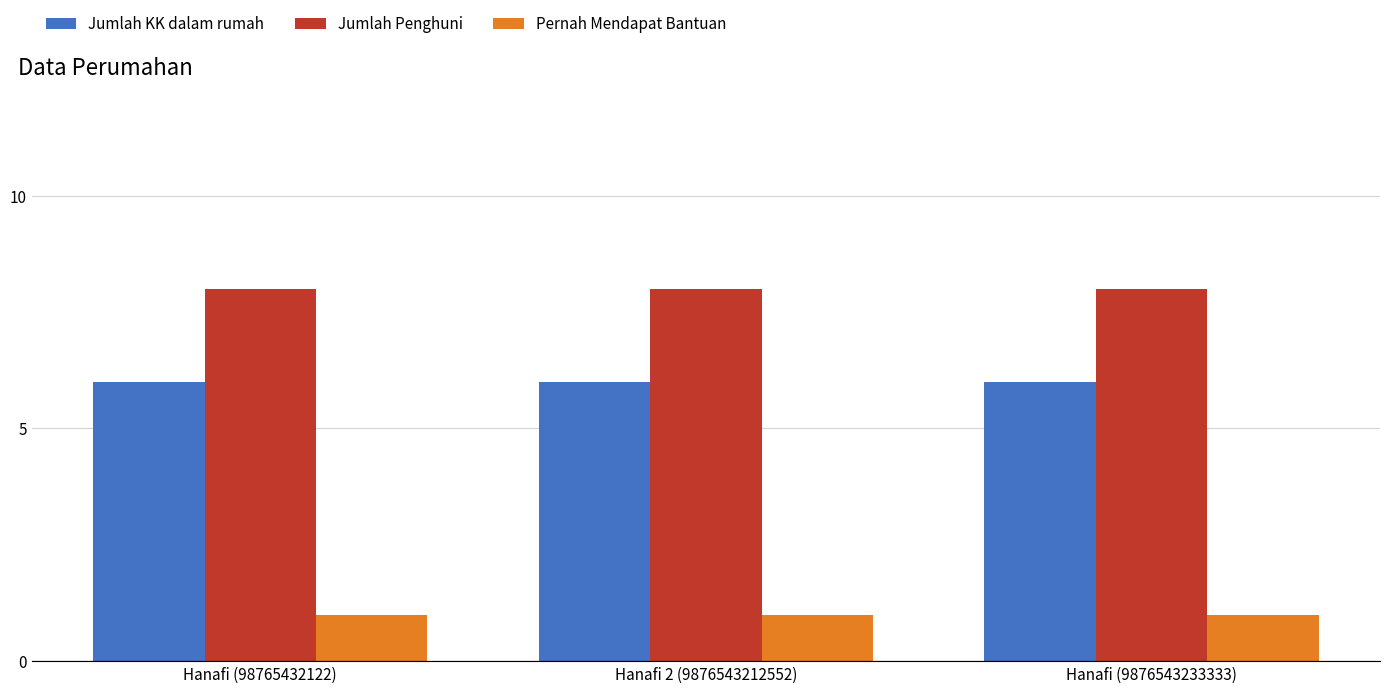

What is the label of the 3rd bar from the right?

Hanafi (98765432122)